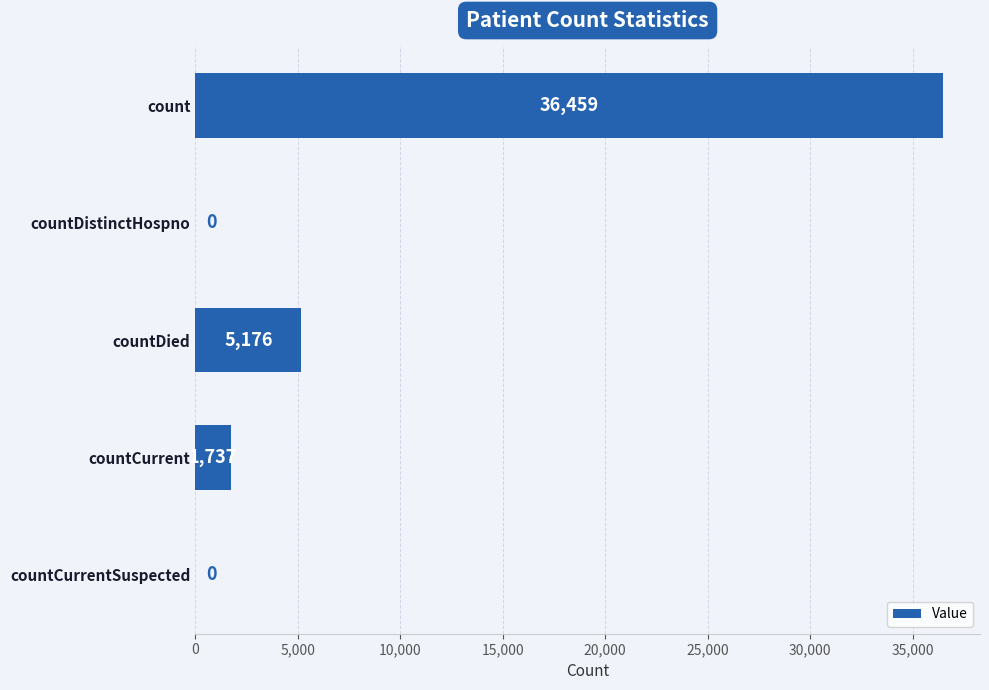

What is the sum of the values at countCurrent and countCurrentSuspected?

1737